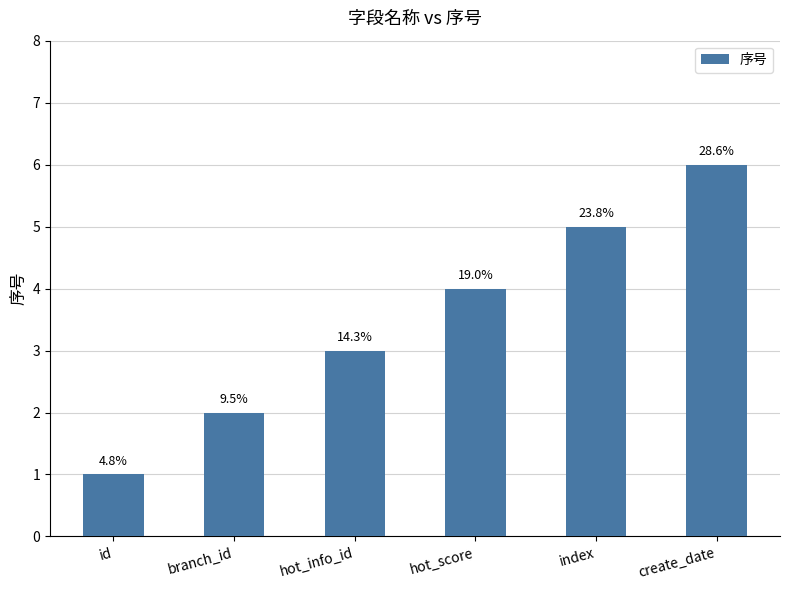

Approximately how many times larger is the value at create_date compared to hot_info_id?

2.0